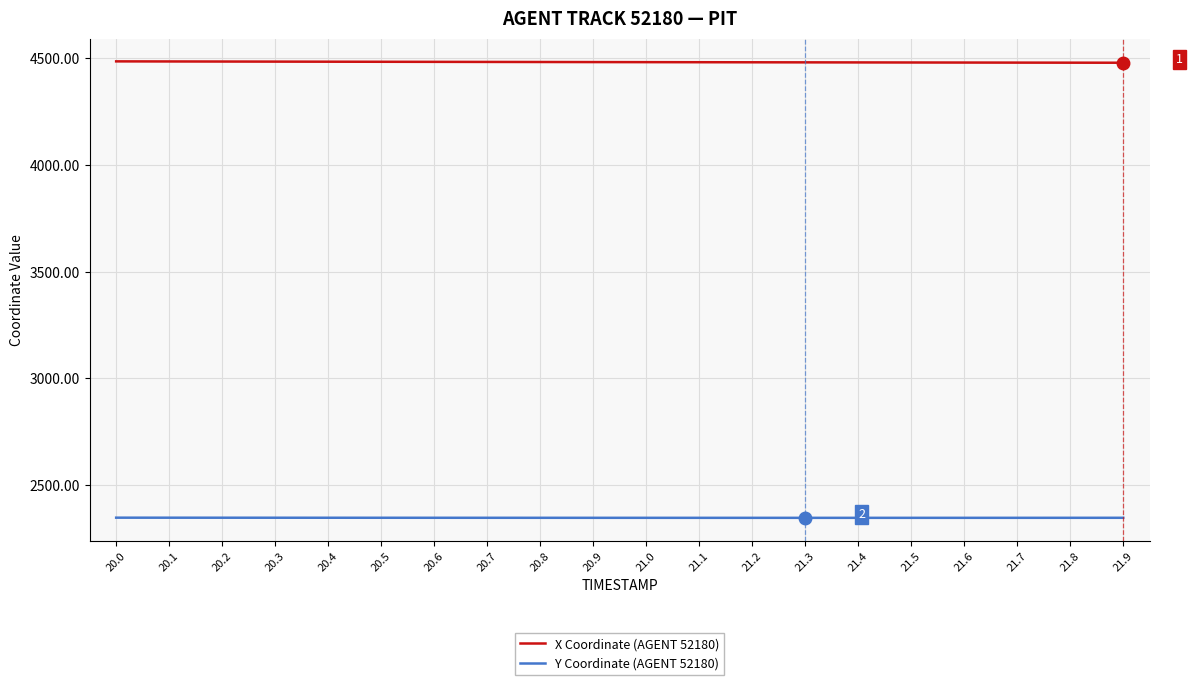

The X Coordinate (AGENT 52180) series shows 4485.1 at 20.1. True or false?

True